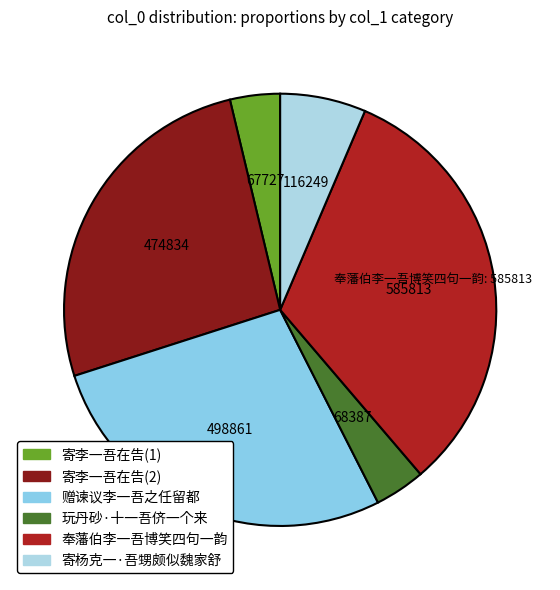

How many segments does this pie chart have?

6